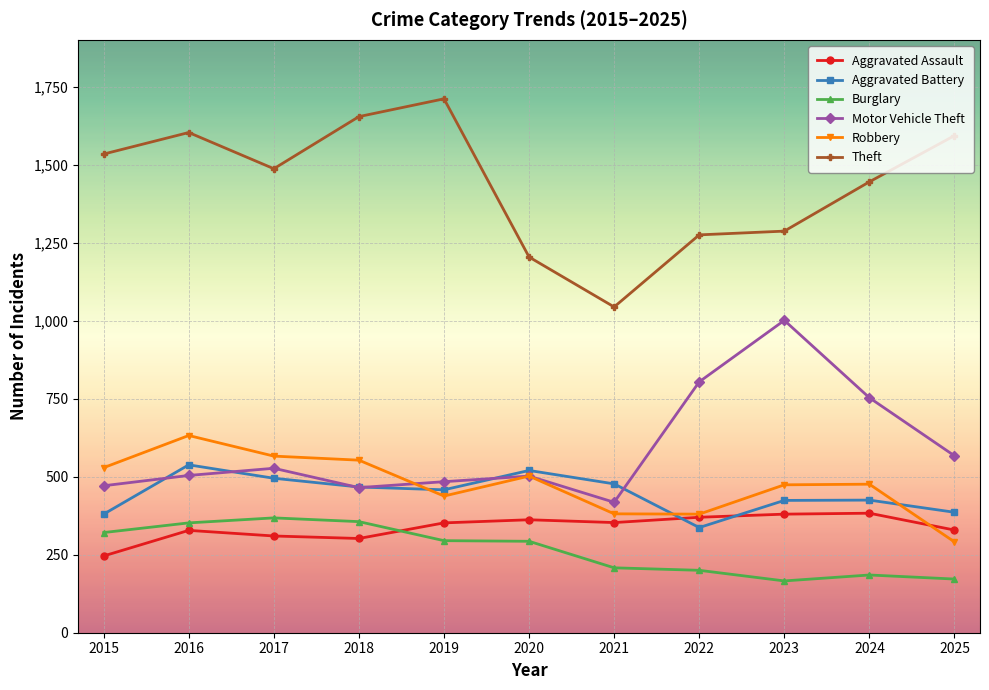

How many lines are shown in the chart?

6